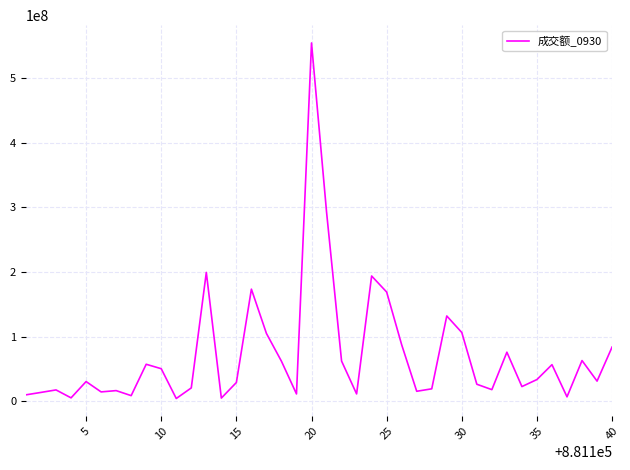

How many lines are shown in the chart?

1